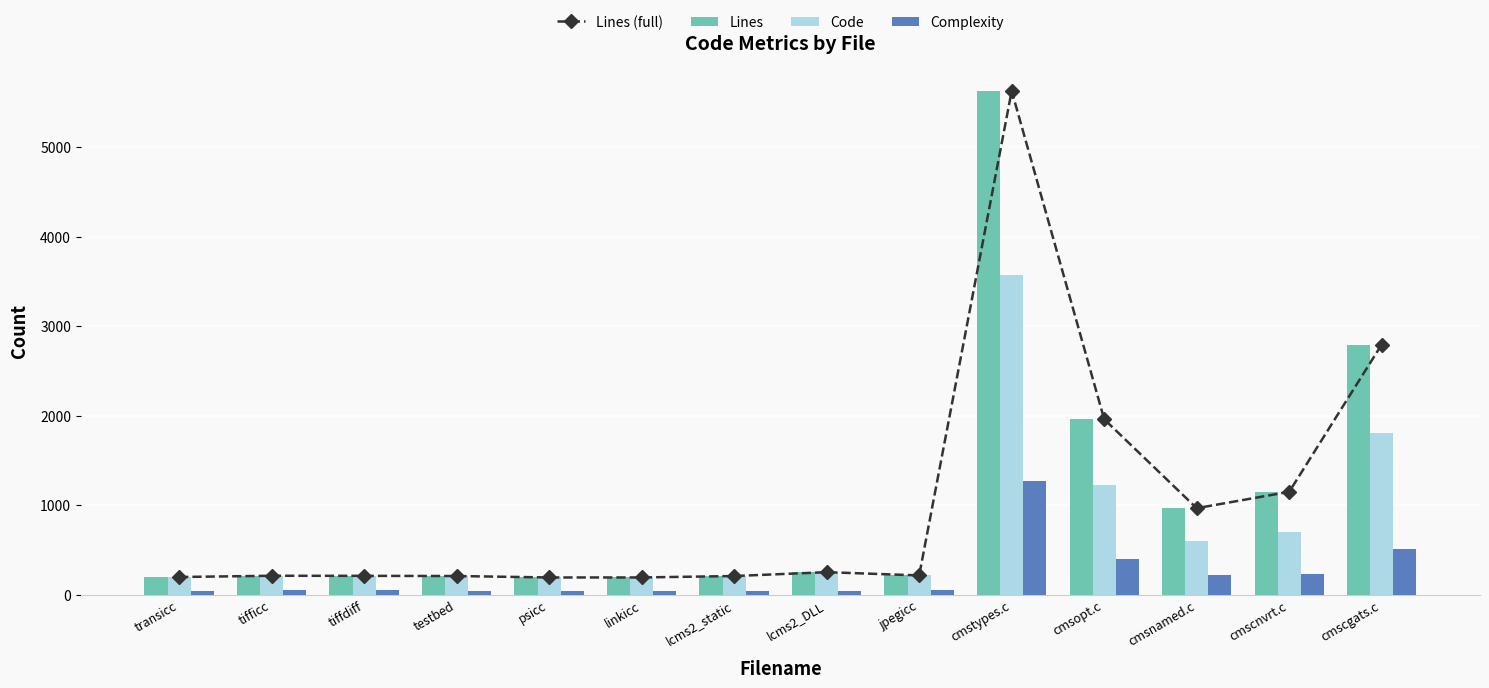

Reading left to right, what are all the values shown in this chart?

Lines (full): transicc=197	tifficc=211	tiffdiff=210	testbed=208	psicc=192	linkicc=192	lcms2_static=208	lcms2_DLL=251	jpegicc=215	cmstypes.c=5629	cmsopt.c=1960	cmsnamed.c=966	cmscnvrt.c=1149	cmscgats.c=2795
Lines: transicc=197	tifficc=211	tiffdiff=210	testbed=208	psicc=192	linkicc=192	lcms2_static=208	lcms2_DLL=251	jpegicc=215	cmstypes.c=5629	cmsopt.c=1960	cmsnamed.c=966	cmscnvrt.c=1149	cmscgats.c=2795
Code: transicc=197	tifficc=211	tiffdiff=210	testbed=208	psicc=192	linkicc=192	lcms2_static=208	lcms2_DLL=251	jpegicc=215	cmstypes.c=3570	cmsopt.c=1229	cmsnamed.c=602	cmscnvrt.c=699	cmscgats.c=1801
Complexity: transicc=41	tifficc=48	tiffdiff=48	testbed=40	psicc=40	linkicc=40	lcms2_static=36	lcms2_DLL=45	jpegicc=48	cmstypes.c=1272	cmsopt.c=396	cmsnamed.c=224	cmscnvrt.c=235	cmscgats.c=512